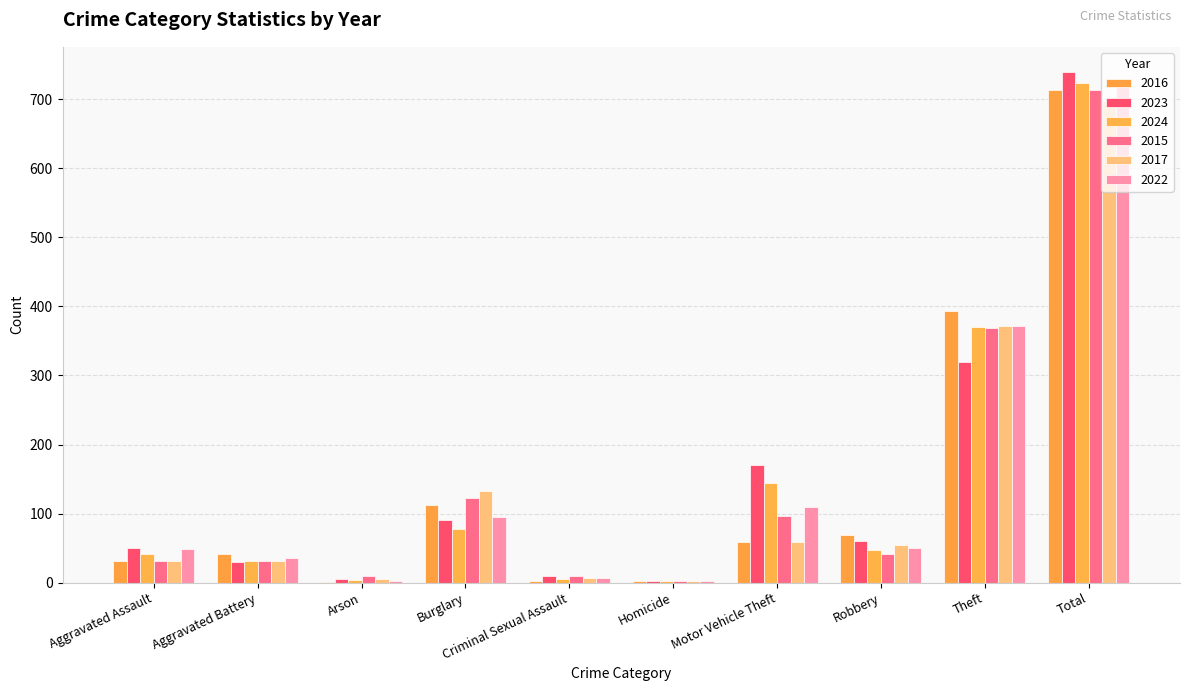

What is the average value of the 2023 series?

148